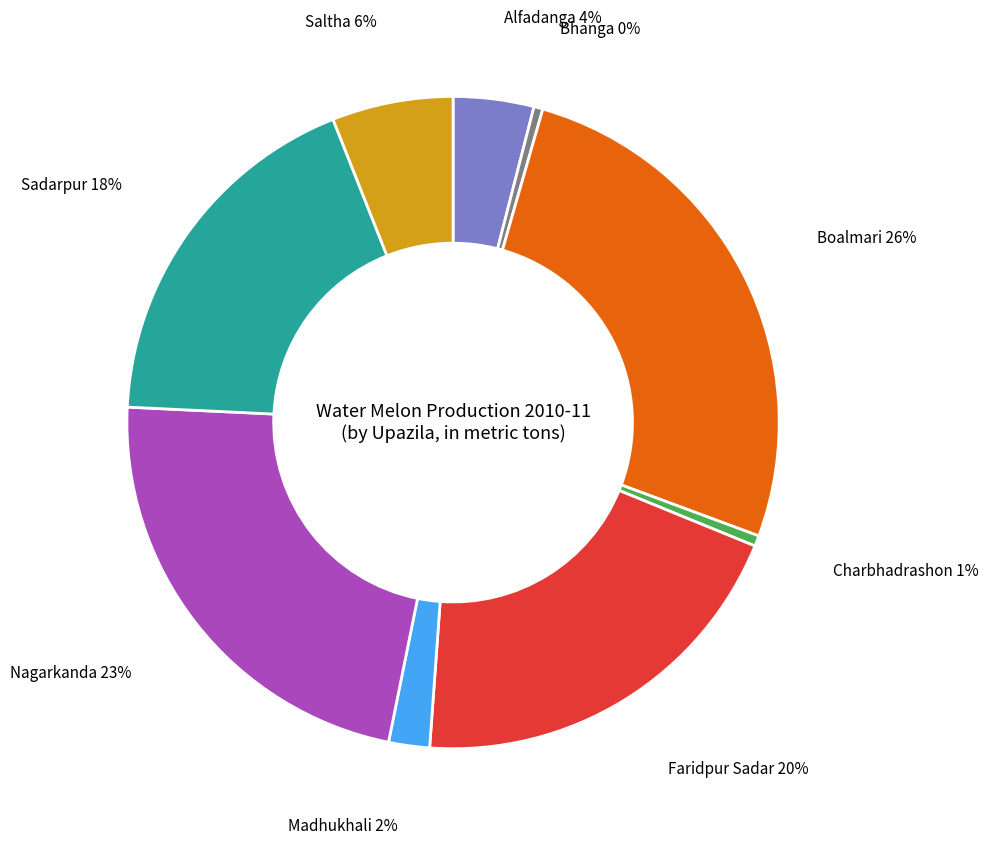

Is the sum of Bhanga and Saltha greater than half?

No